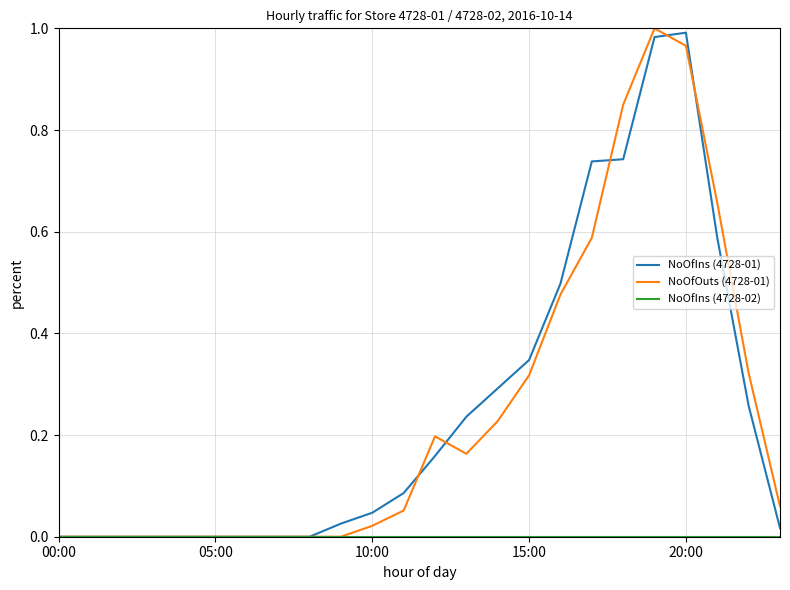

Reading left to right, list all the values displayed in this chart.

NoOfIns (4728-01): 0.0	0.0	0.0	0.0	0.0	0.0	0.0	0.0	0.0	0.0	0.0	0.1	0.2	0.2	0.3	0.3	0.5	0.7	0.7	1.0	1.0	0.6	0.3	0.0
NoOfOuts (4728-01): 0.0	0.0	0.0	0.0	0.0	0.0	0.0	0.0	0.0	0.0	0.0	0.1	0.2	0.2	0.2	0.3	0.5	0.6	0.8	1.0	1.0	0.7	0.3	0.1
NoOfIns (4728-02): 0.0	0.0	0.0	0.0	0.0	0.0	0.0	0.0	0.0	0.0	0.0	0.0	0.0	0.0	0.0	0.0	0.0	0.0	0.0	0.0	0.0	0.0	0.0	0.0